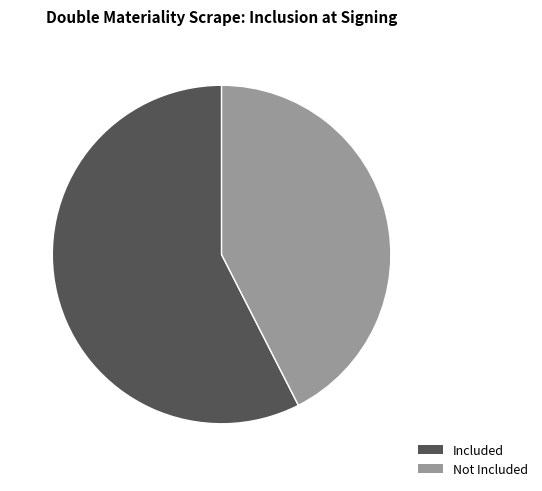

Does any single category account for the majority?

Yes